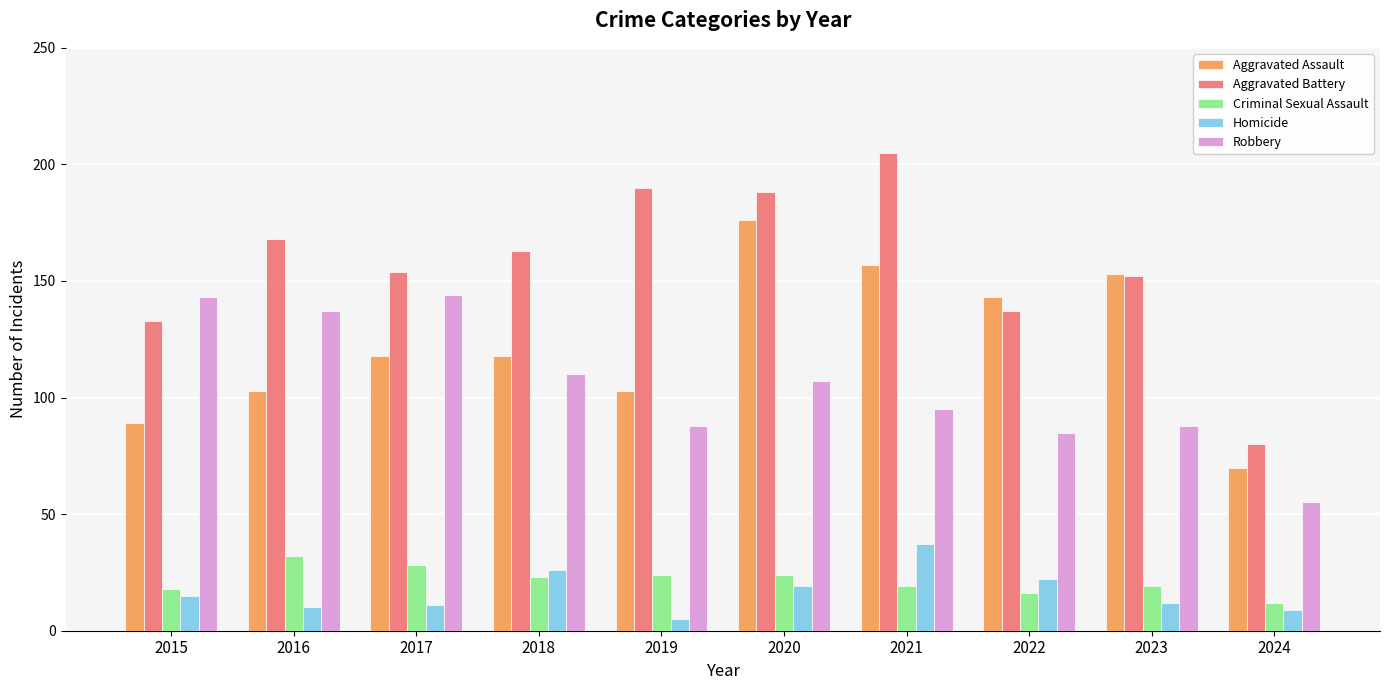

Is the value of Robbery at 2018 greater than the value of Criminal Sexual Assault at 2024?

Yes